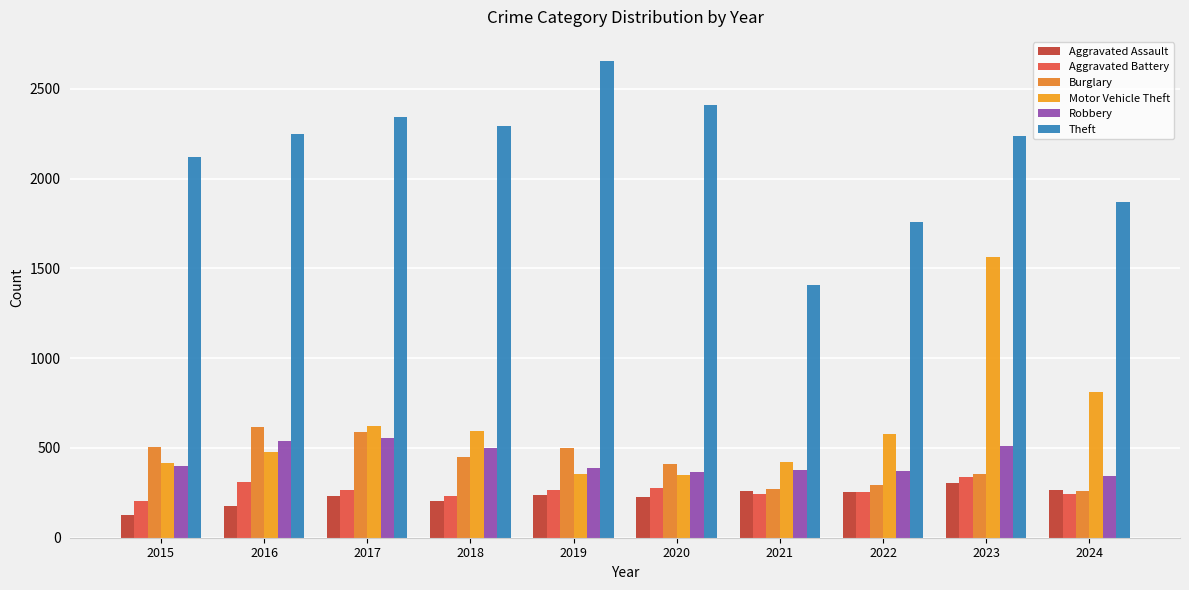

What is the minimum value for Aggravated Assault?

128